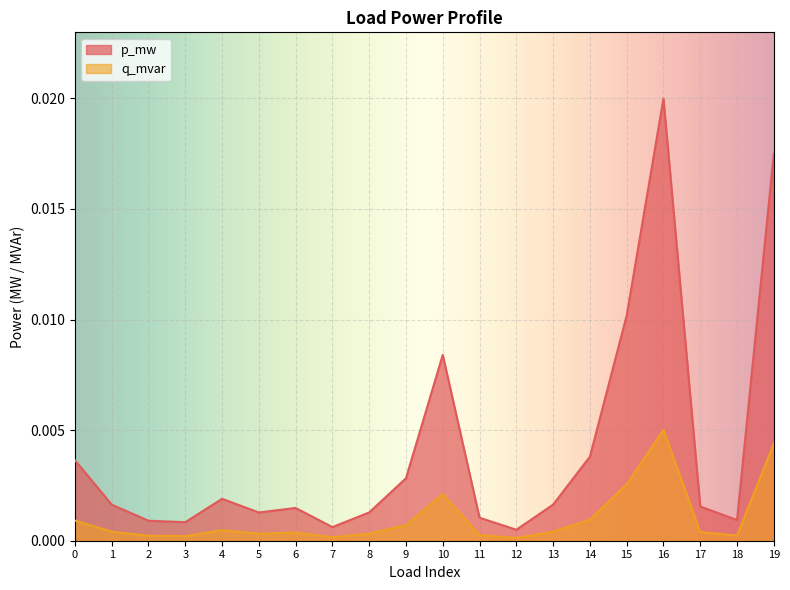

The q_mvar series shows 0.0 at 9. True or false?

True